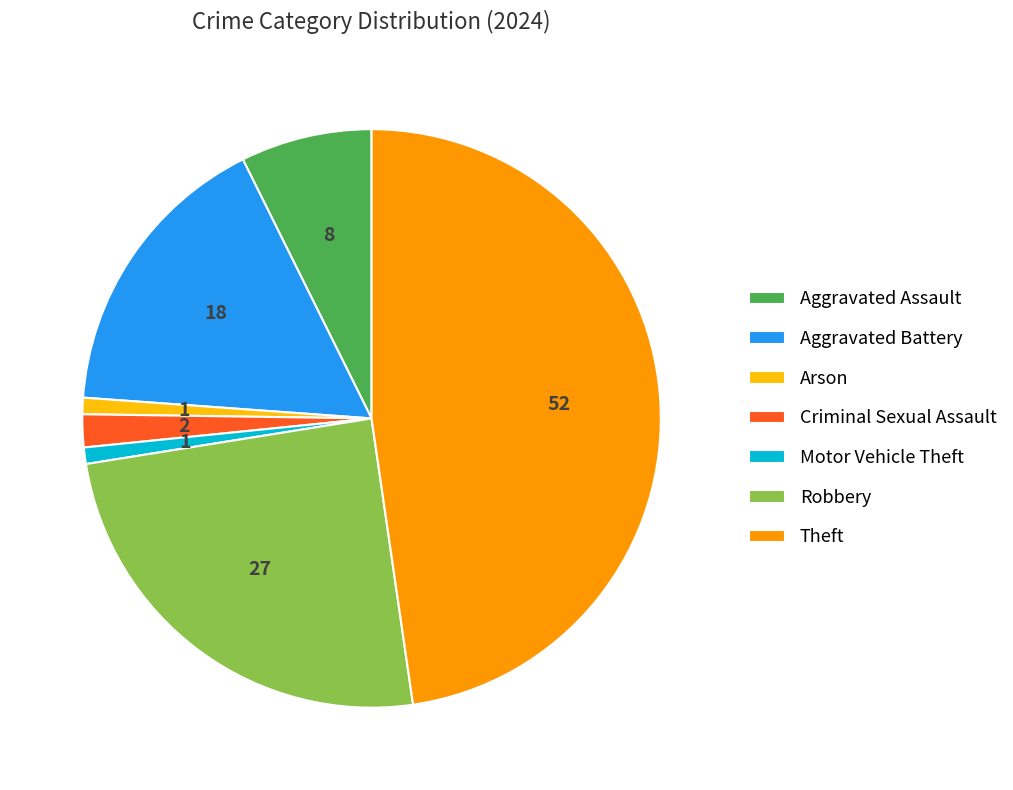

How many segments does this pie chart have?

7